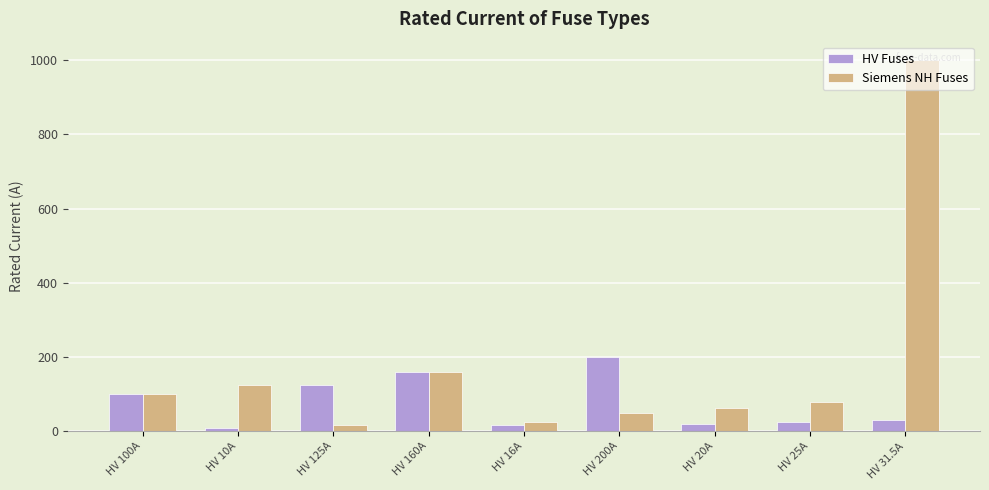

What is the sum of the Siemens NH Fuses values at HV 125A and HV 100A?

116.0